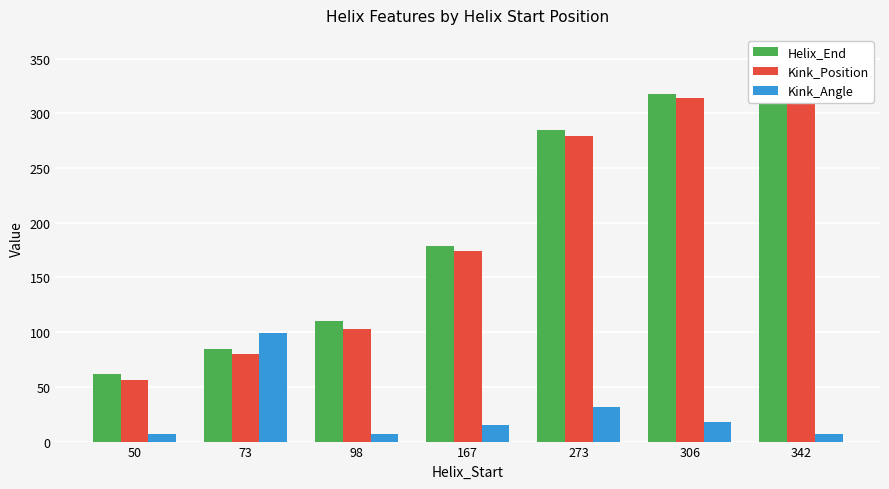

What is the minimum value for Kink_Angle?

6.6